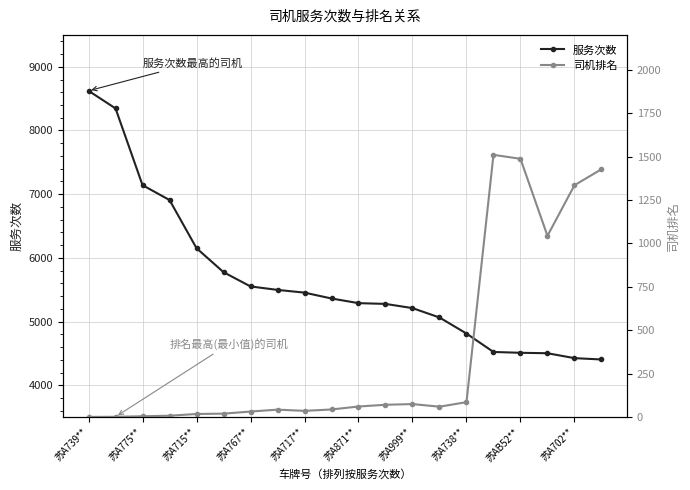

The 服务次数 series shows 4814 at 苏A738**. True or false?

True